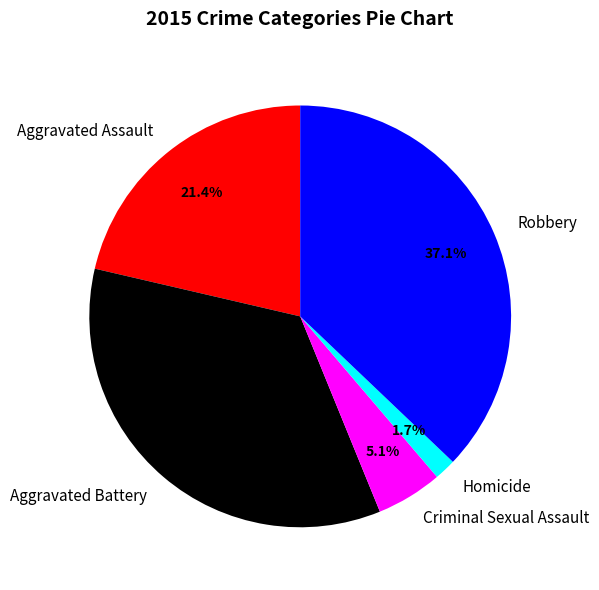

Which has a higher value, Aggravated Battery or Criminal Sexual Assault?

Aggravated Battery